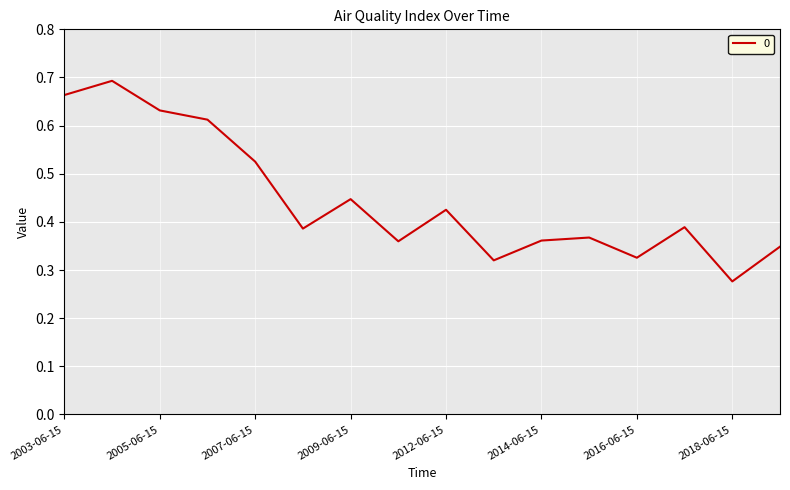

What is the minimum value shown in the chart?

0.3